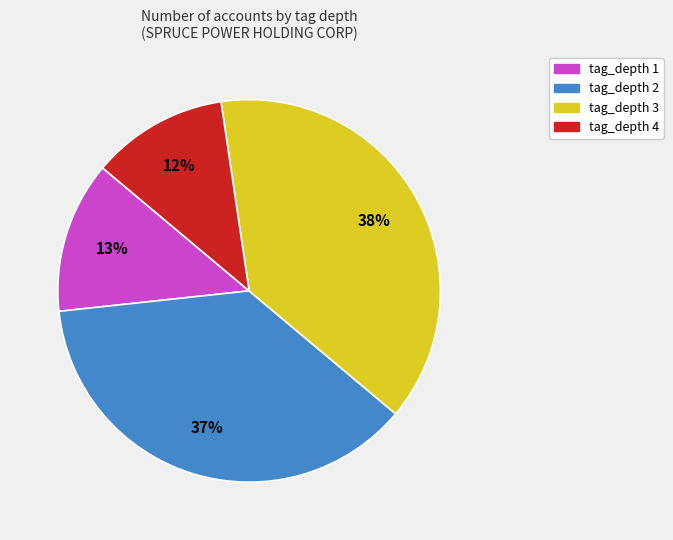

Combined, do tag_depth 4 and tag_depth 1 account for over 50%?

No